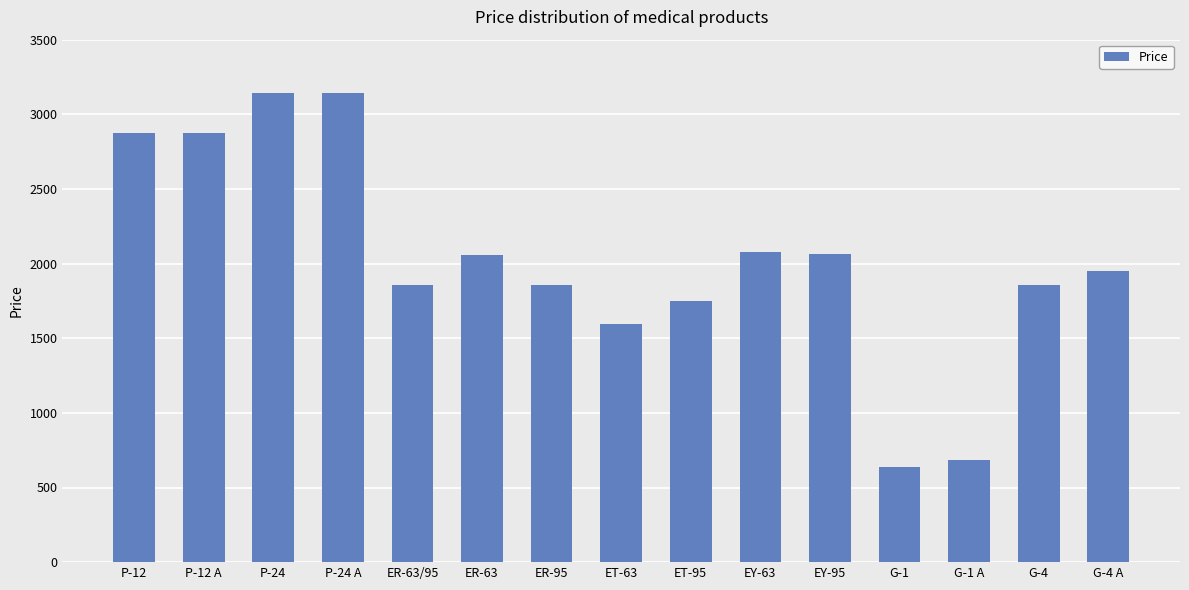

What is the maximum value shown in the chart?

3142.1